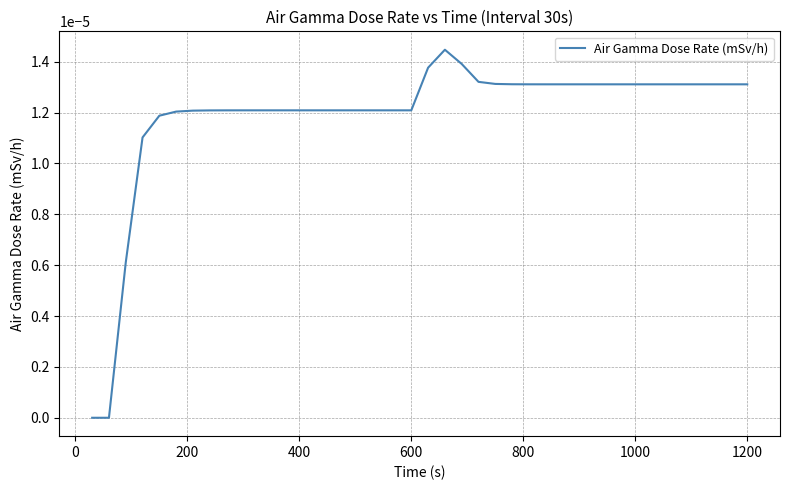

Does the chart have visible grid lines?

Yes